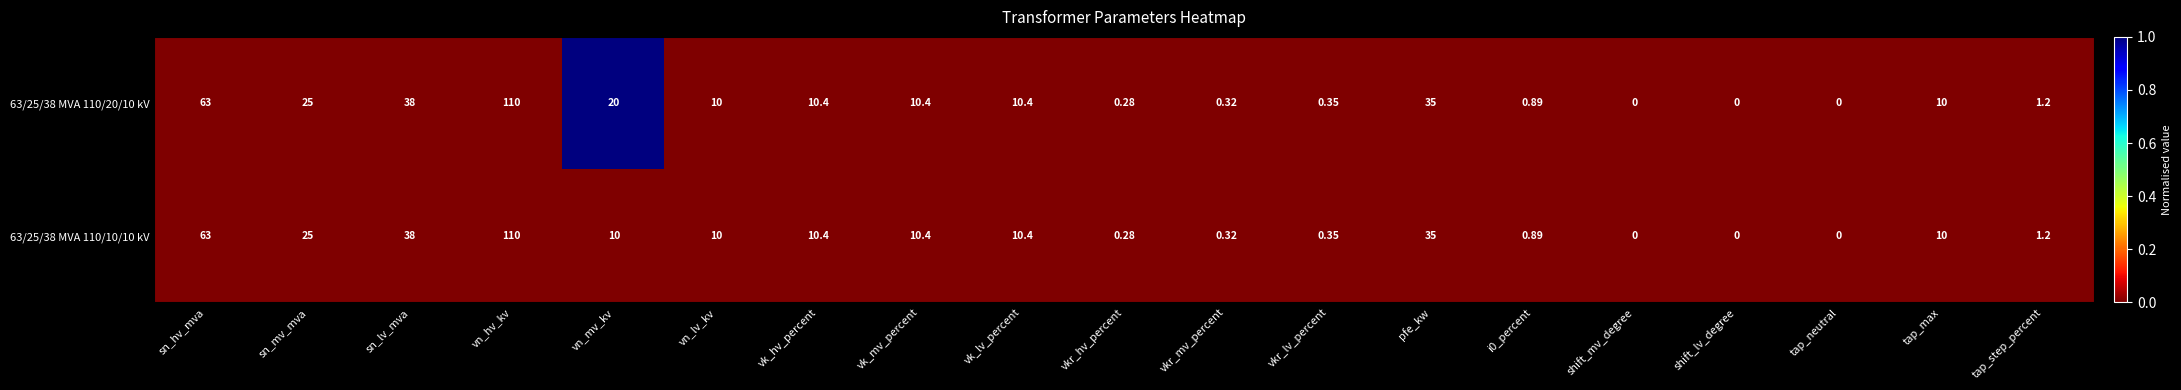

Where does the 63/25/38 MVA 110/10/10 kV series first go above 10?

sn_hv_mva